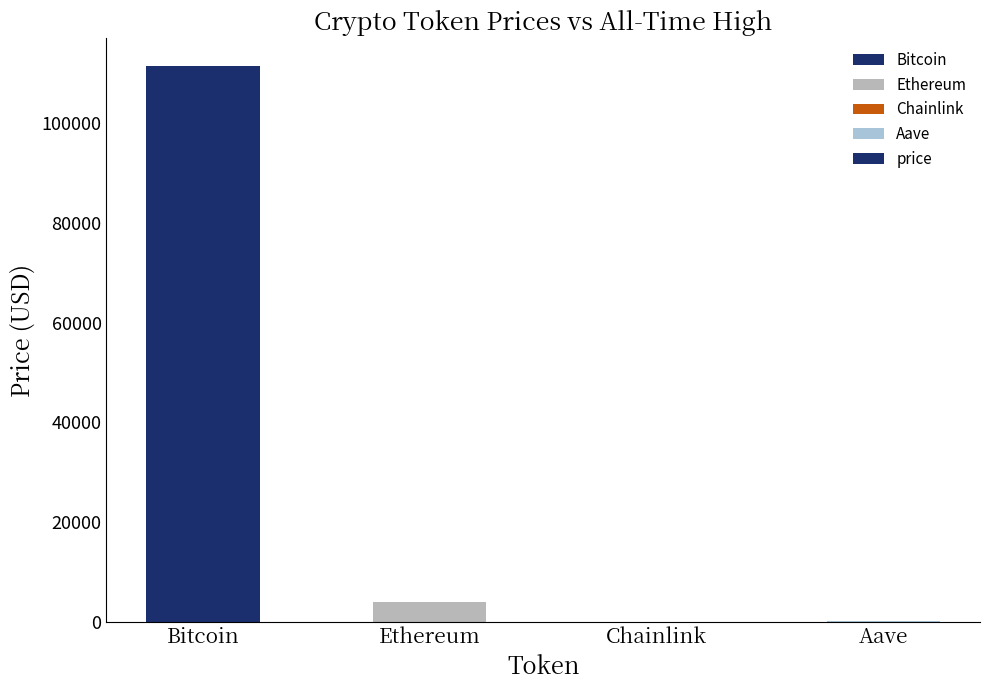

Are the bars horizontal?

No